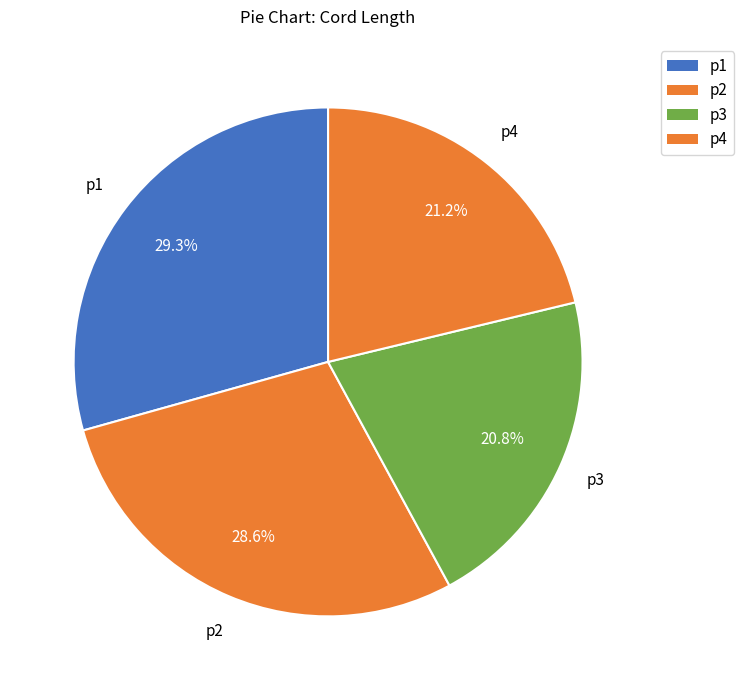

What percentage is the p3 slice, to the nearest percent?

21%